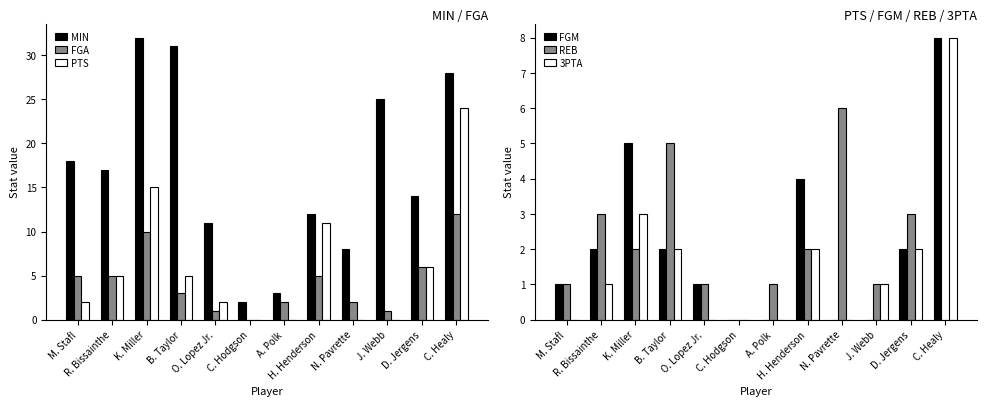

Between O. Lopez Jr. and K. Miller, which is larger?

K. Miller